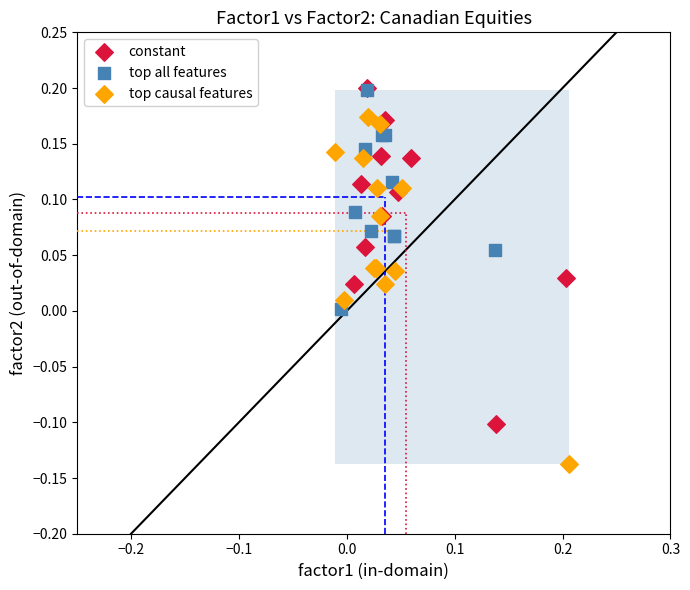

Which series reaches the minimum Y coordinate?

top causal features